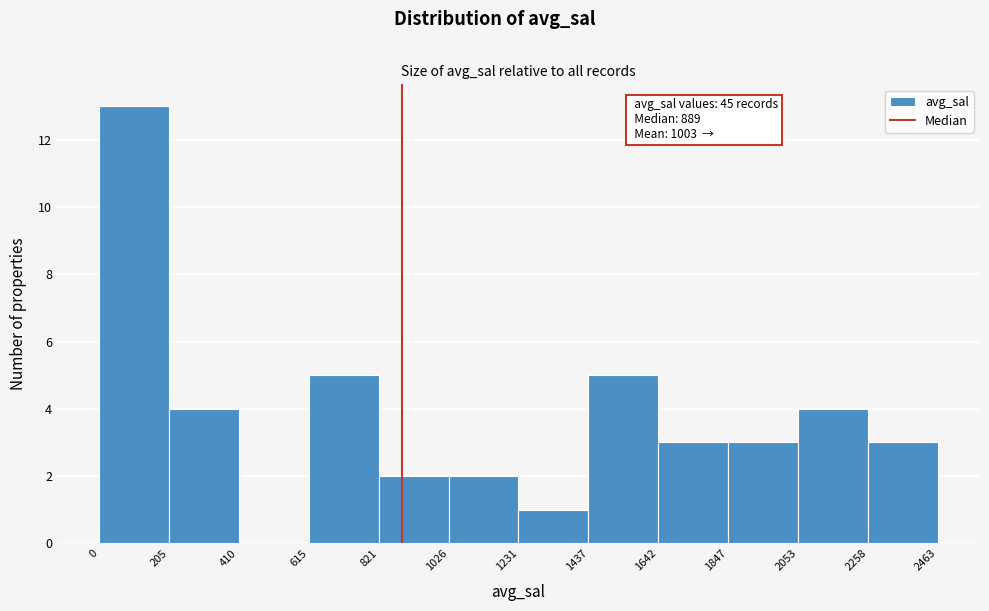

Over which range of the x-axis is the bar tallest?

0 to 205